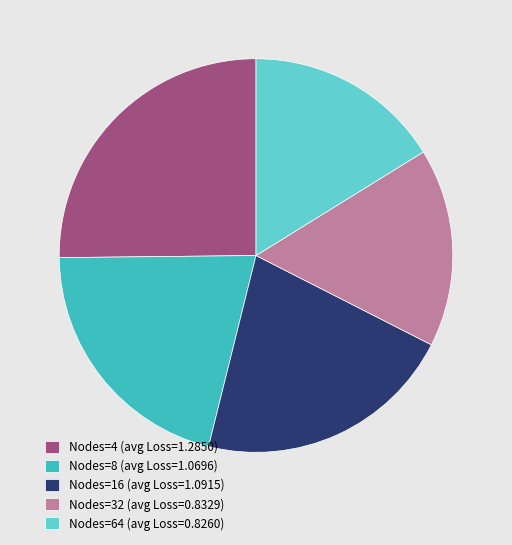

True or false: Nodes=4 (avg Loss=1.2850) accounts for 31% of the total.

False